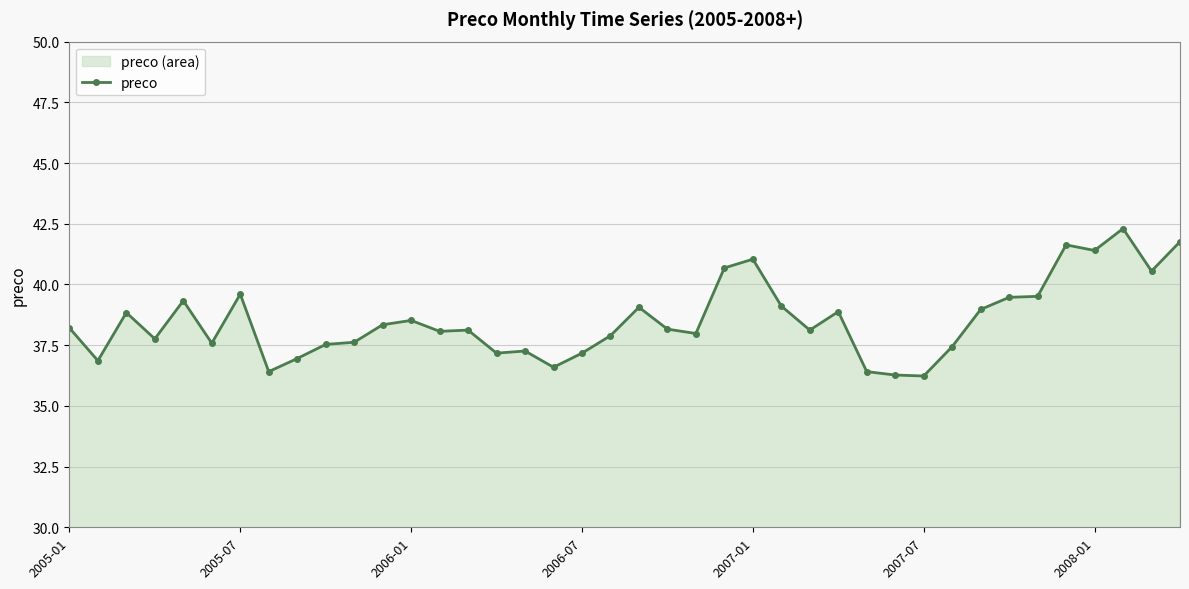

What is the sum of all values?

1540.8